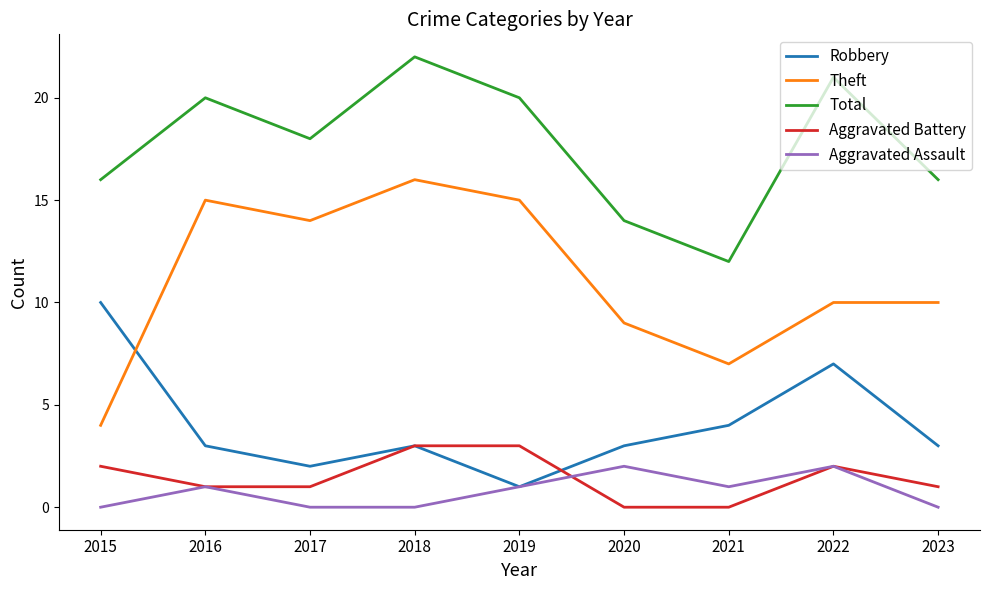

Reading left to right, extract all data points from this chart.

Robbery: 2015=10	2016=3	2017=2	2018=3	2019=1	2020=3	2021=4	2022=7	2023=3
Theft: 2015=4	2016=15	2017=14	2018=16	2019=15	2020=9	2021=7	2022=10	2023=10
Total: 2015=16	2016=20	2017=18	2018=22	2019=20	2020=14	2021=12	2022=21	2023=16
Aggravated Battery: 2015=2	2016=1	2017=1	2018=3	2019=3	2020=0	2021=0	2022=2	2023=1
Aggravated Assault: 2015=0	2016=1	2017=0	2018=0	2019=1	2020=2	2021=1	2022=2	2023=0